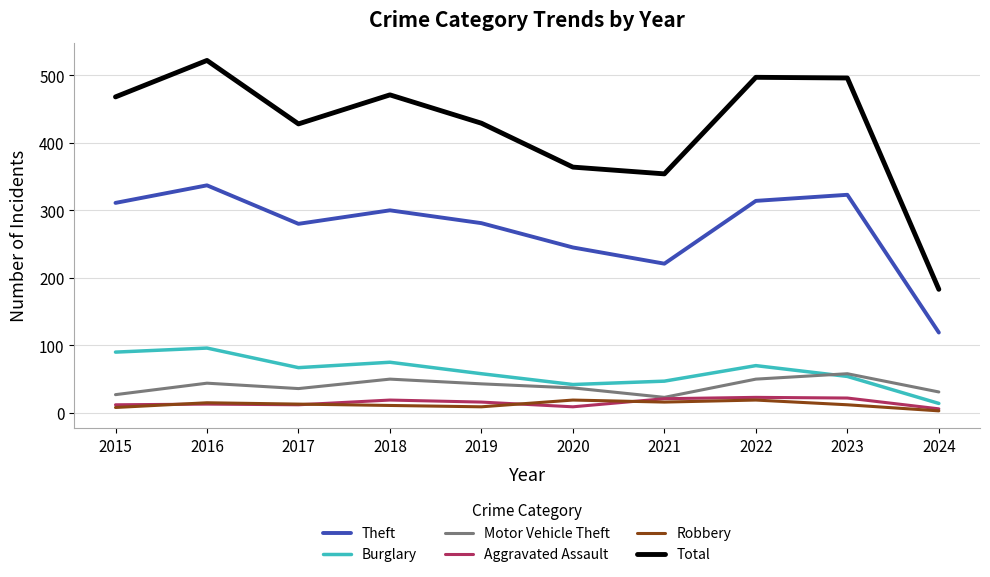

Which series has the largest range (max minus min)?

Total